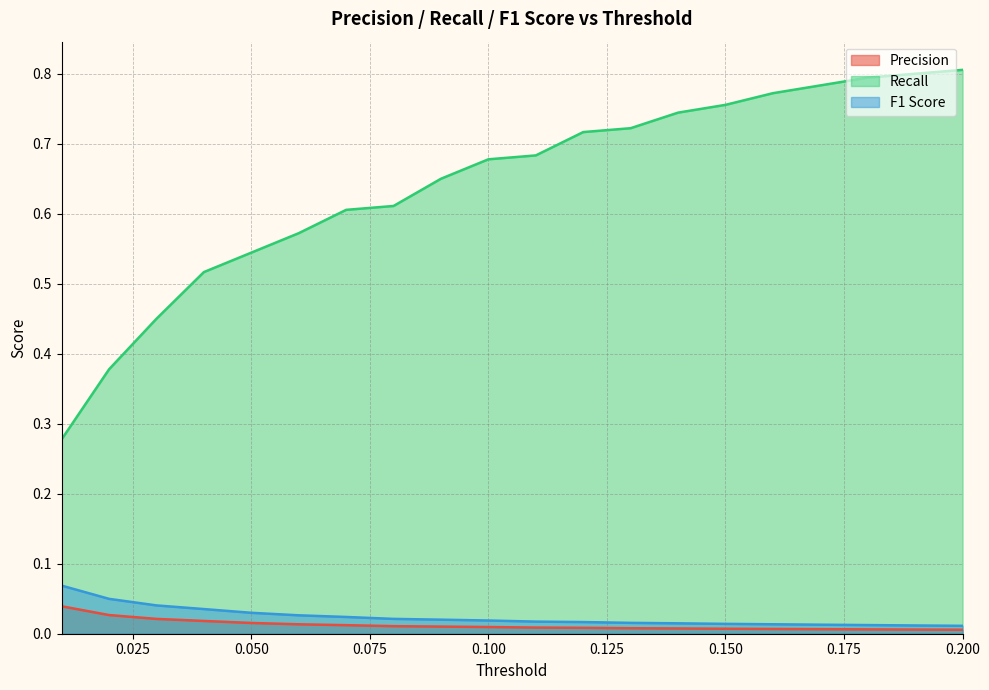

Reading right to left, transcribe all the data shown in this chart.

Precision: 0.0	0.0	0.0	0.0	0.0	0.0	0.0	0.0	0.0	0.0	0.0	0.0	0.0	0.0	0.0	0.0	0.0	0.0	0.0	0.0
Recall: 0.8	0.8	0.8	0.8	0.8	0.8	0.7	0.7	0.7	0.7	0.7	0.7	0.6	0.6	0.6	0.5	0.5	0.5	0.4	0.3
F1 Score: 0.0	0.0	0.0	0.0	0.0	0.0	0.0	0.0	0.0	0.0	0.0	0.0	0.0	0.0	0.0	0.0	0.0	0.0	0.0	0.1